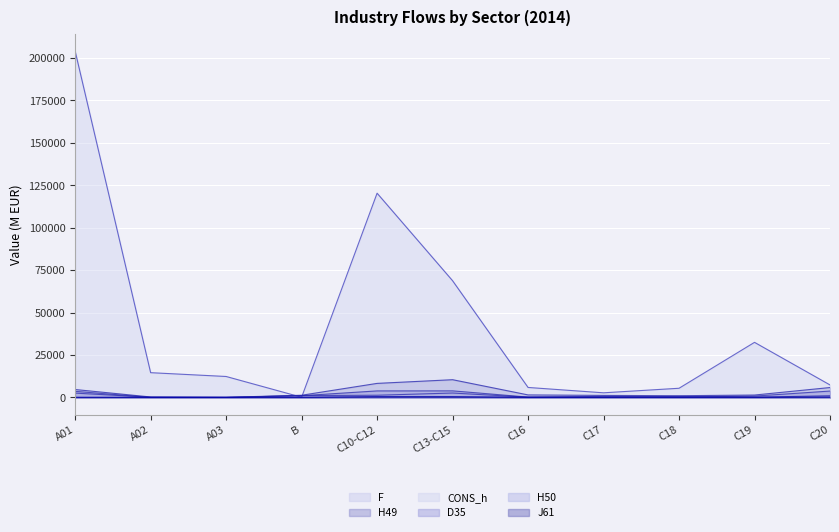

True or false: J61 has a value of 27.3 at C16.

False